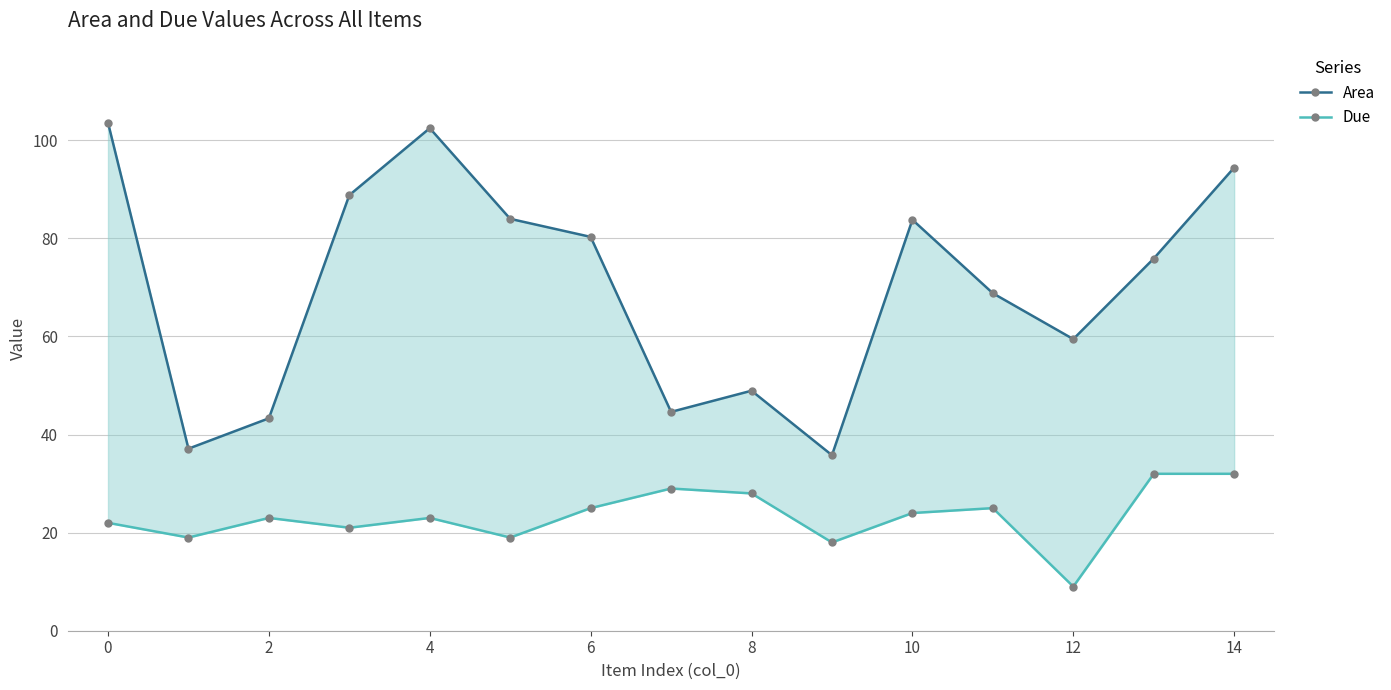

Reading left to right, list all the values displayed in this chart.

Area: 103.6	37.1	43.3	88.8	102.5	84.0	80.3	44.6	48.9	35.8	83.8	68.8	59.5	75.9	94.4
Due: 22.0	19.0	23.0	21.0	23.0	19.0	25.0	29.0	28.0	18.0	24.0	25.0	9.0	32.0	32.0